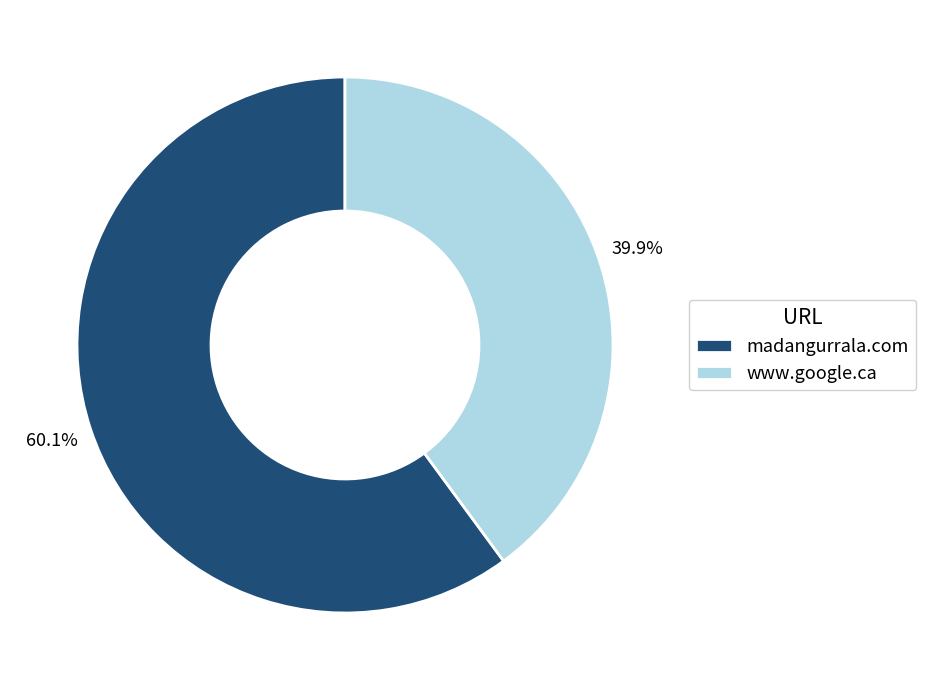

To the nearest percent, what is the difference between the madangurrala.com and www.google.ca slice percentages?

20%